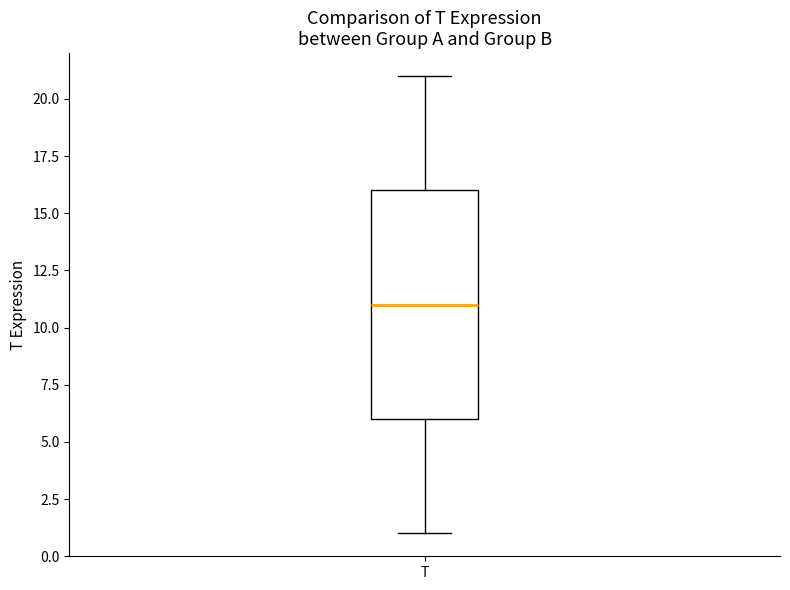

Read this box plot against the y-axis: the position of the median line, the range covered by the box, and the ends of both whiskers. The values are not printed on the chart, so give them approximately, as read against the axis.

median 11, box 6 to 16, whiskers 1 to 21